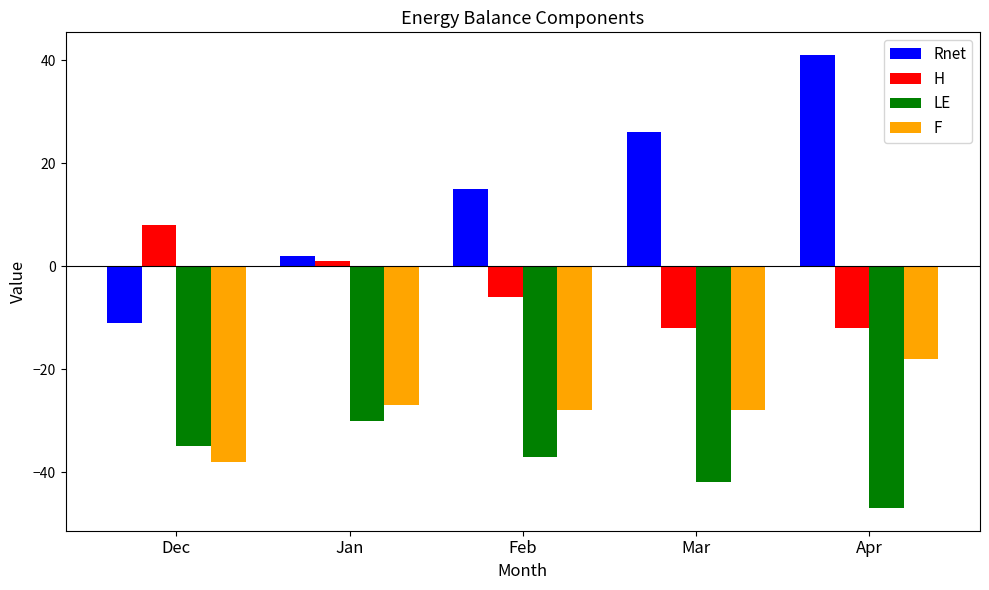

What is the maximum value for F?

-18